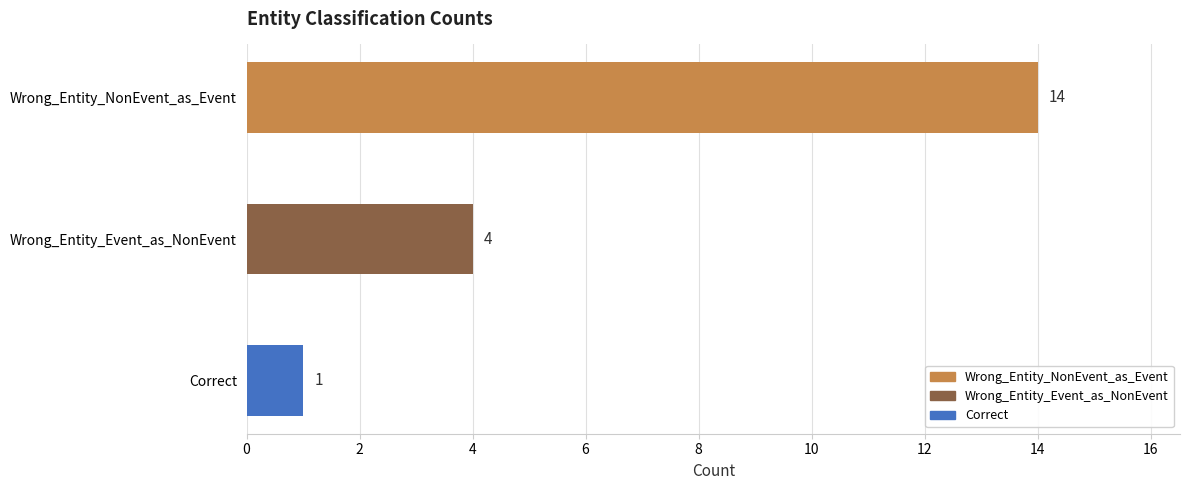

What is the maximum value shown in the chart?

14